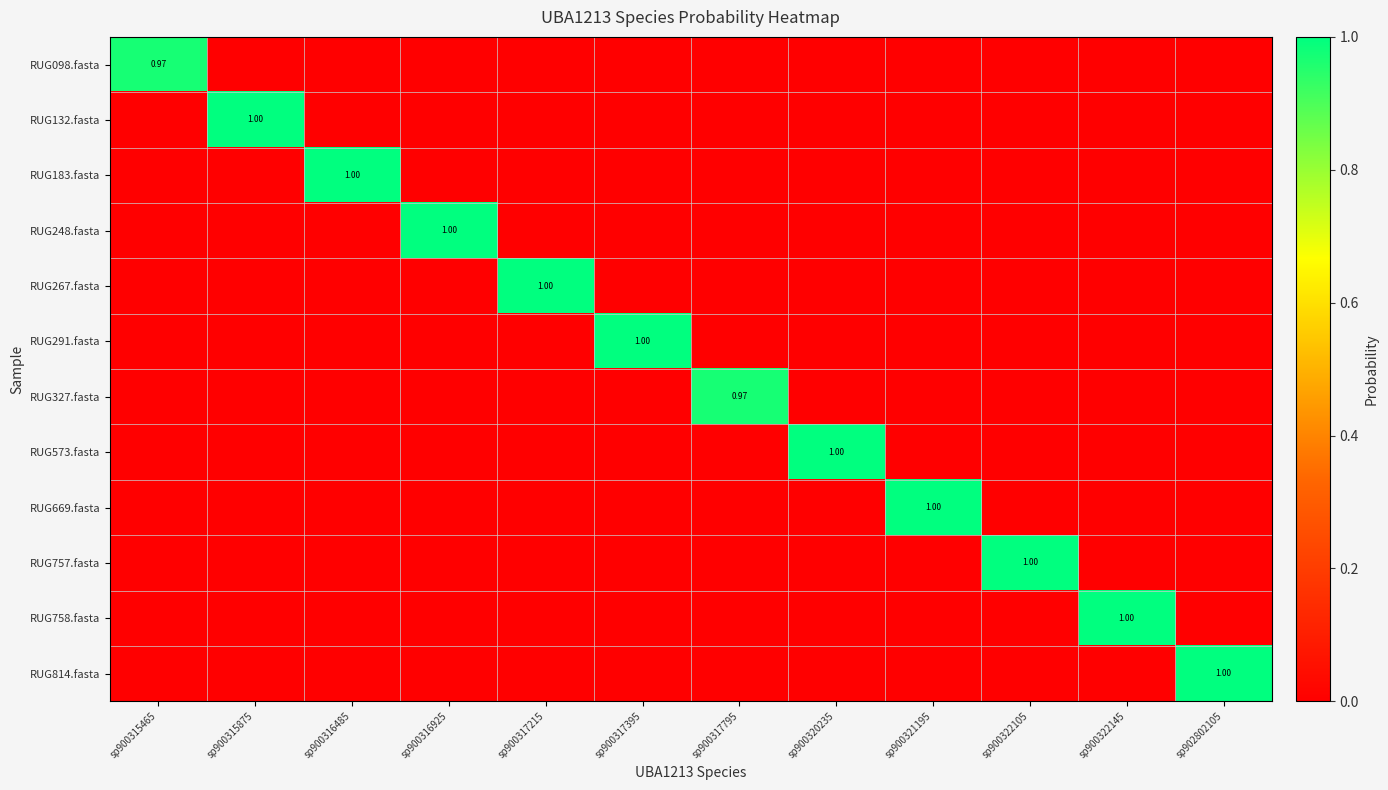

Is the value of RUG758.fasta at sp900315465 greater than the value of RUG291.fasta at sp902802105?

No